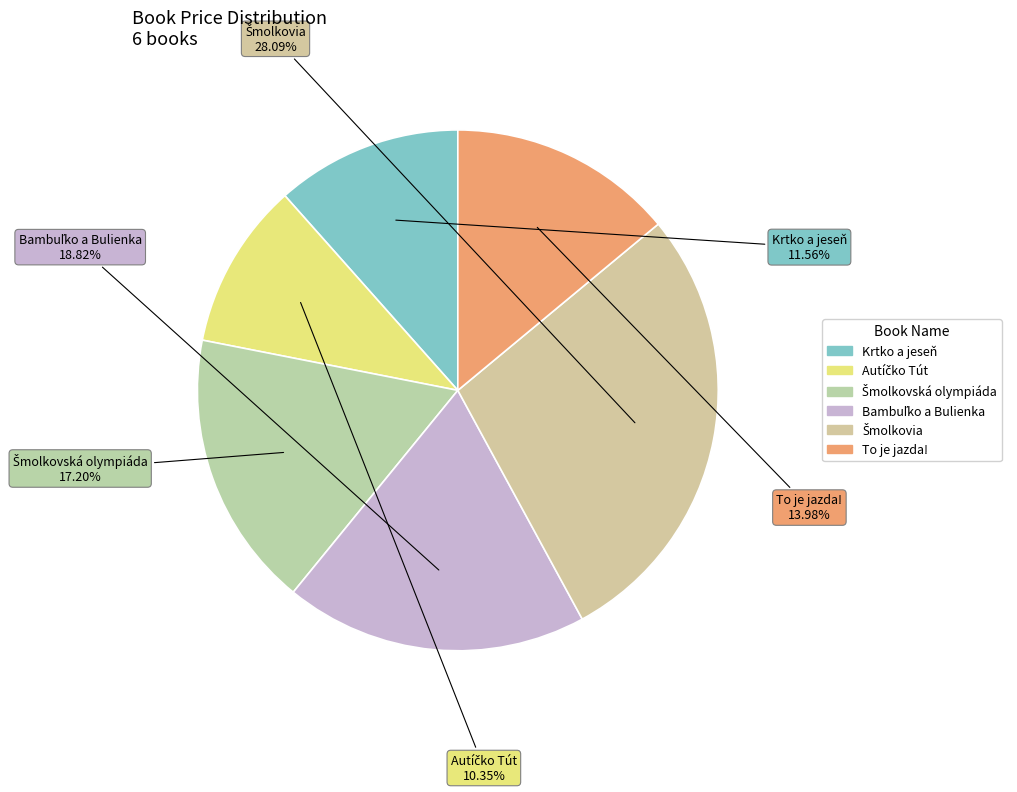

Count the number of slices in the pie.

6